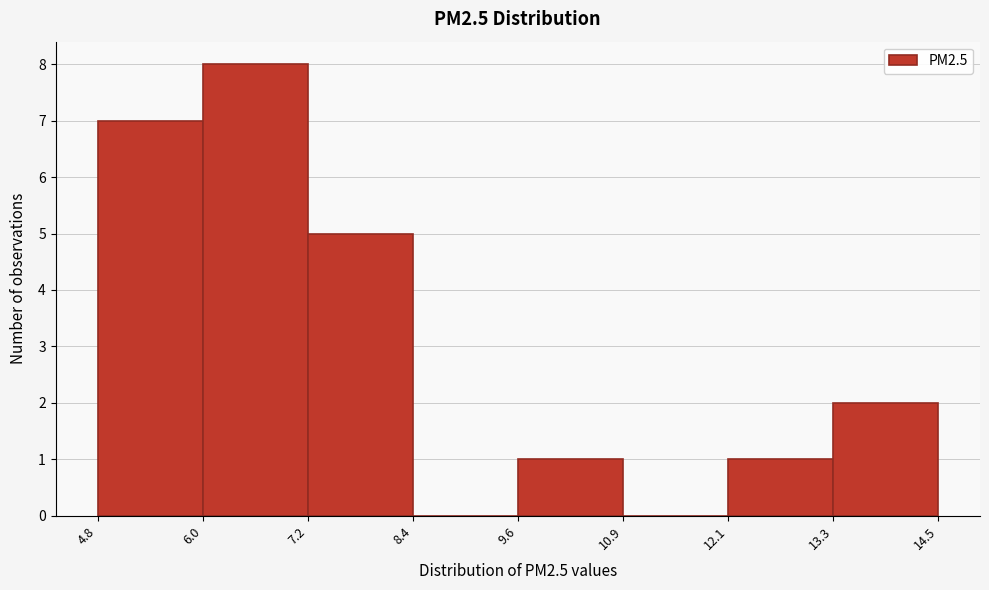

Reading left to right, transcribe this chart: for each bar, give the range it covers on the x-axis and its height. The values are not printed on the chart, so give them approximately, as read against the axis.

4.8 to 6.0: 7
6.0 to 7.2: 8
7.2 to 8.4: 5
8.4 to 9.6: 0
9.6 to 10.9: 1
10.9 to 12.1: 0
12.1 to 13.3: 1
13.3 to 14.5: 2